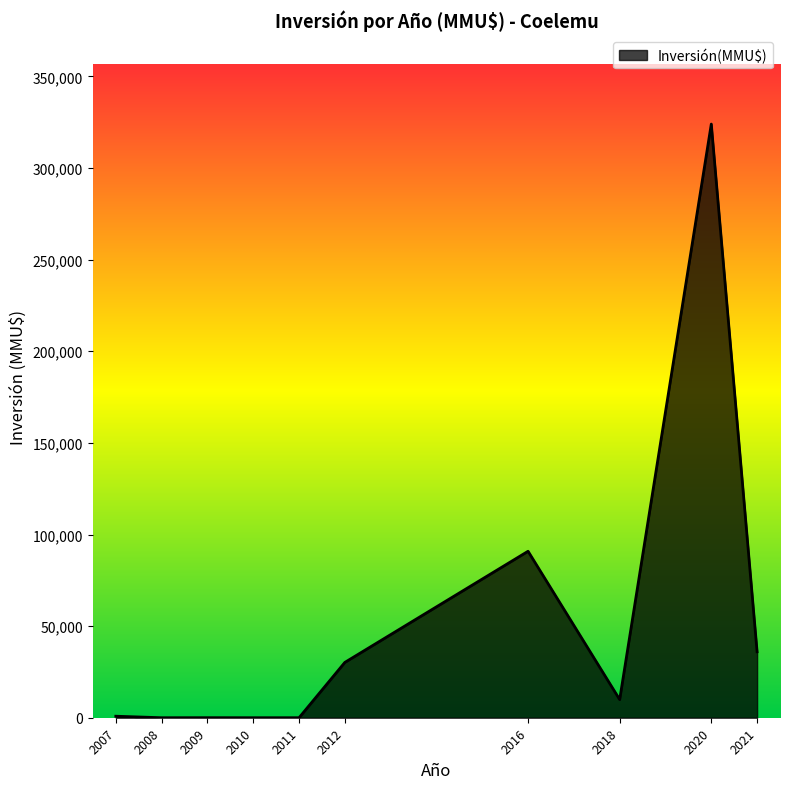

Does the chart display data point markers on the line(s)?

No